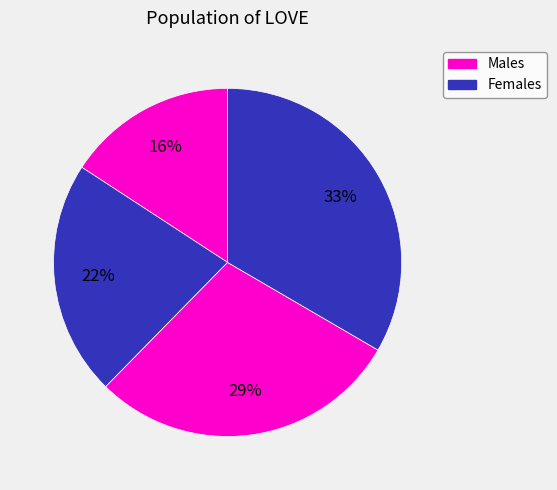

How many slices are in this pie chart?

4